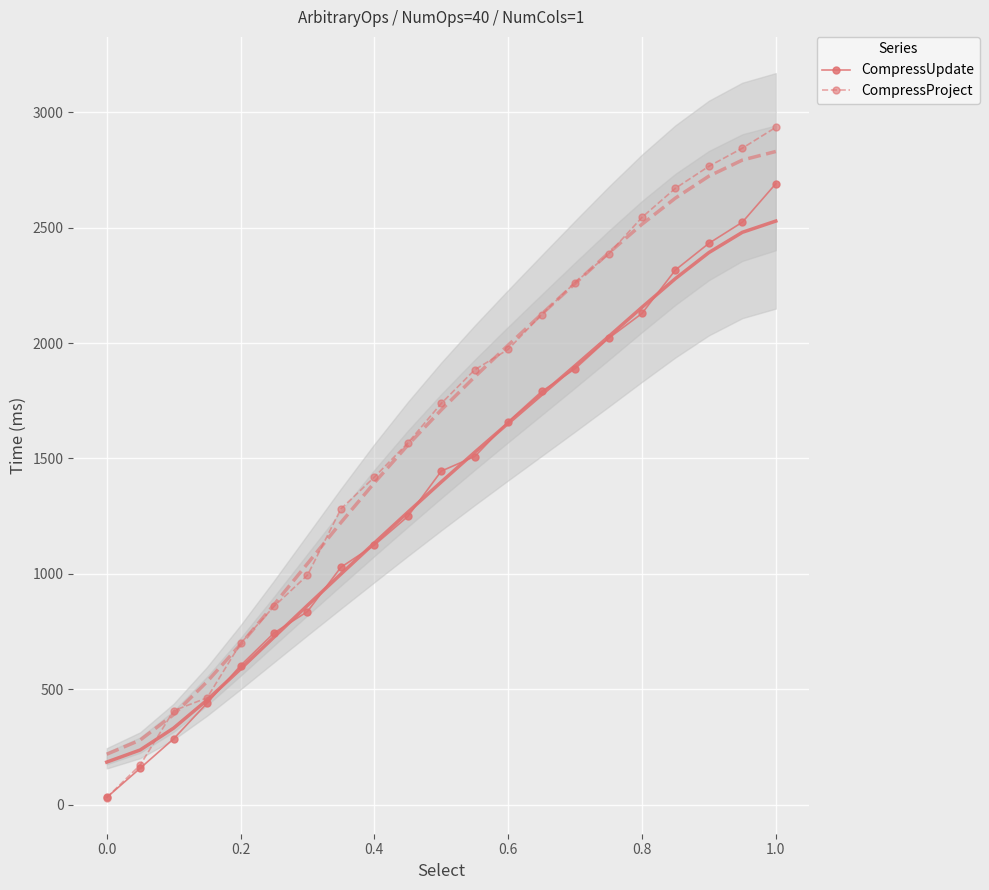

True or false: CompressUpdate has more than 1 points higher than both neighbors.

False